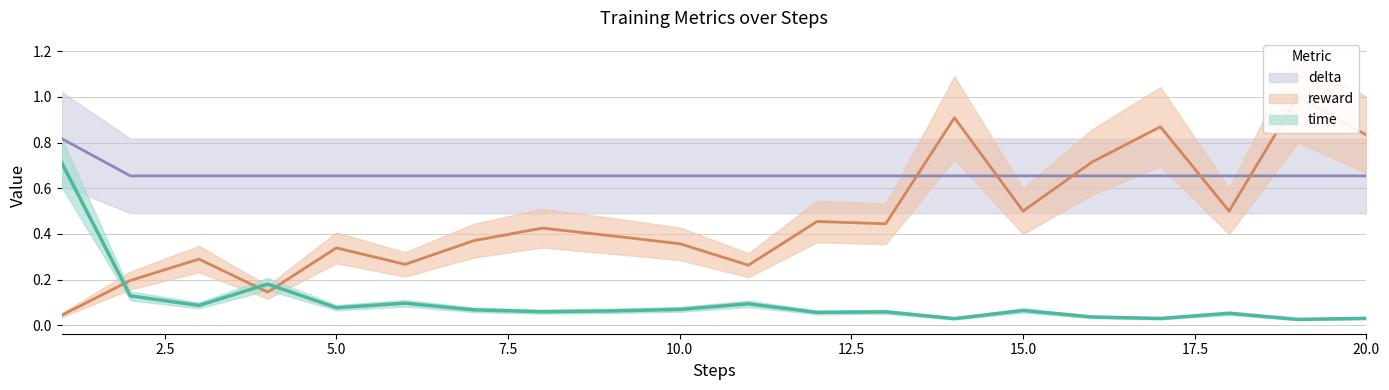

Which category has the lowest value in the delta series?

2